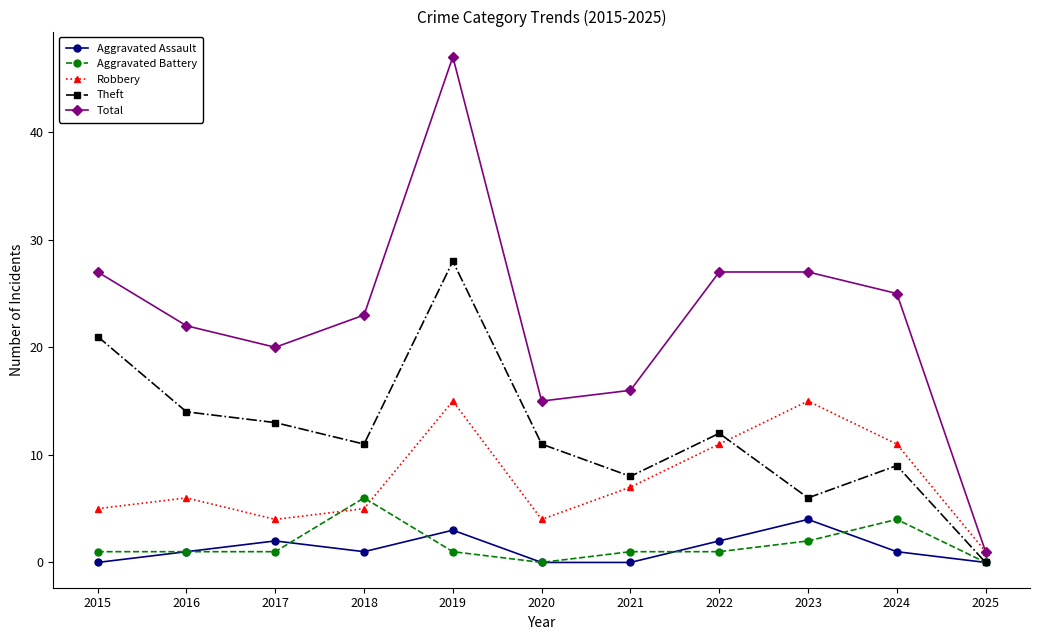

What is the sum of all Aggravated Assault values?

14